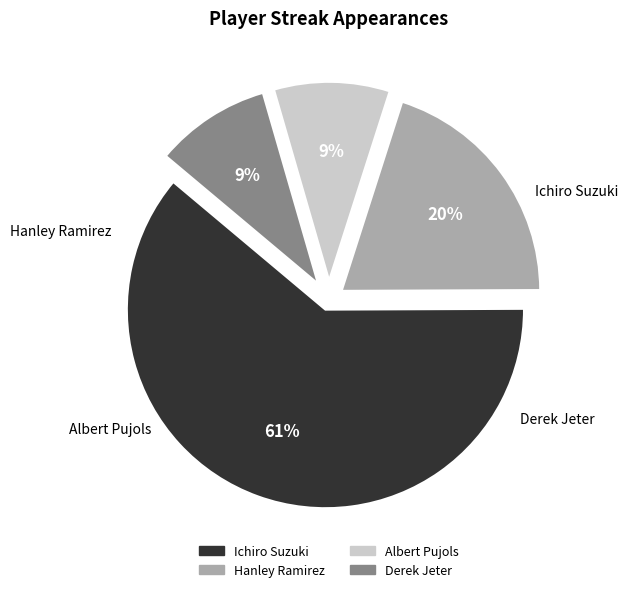

What portion of the pie excludes Derek Jeter?

90.6%